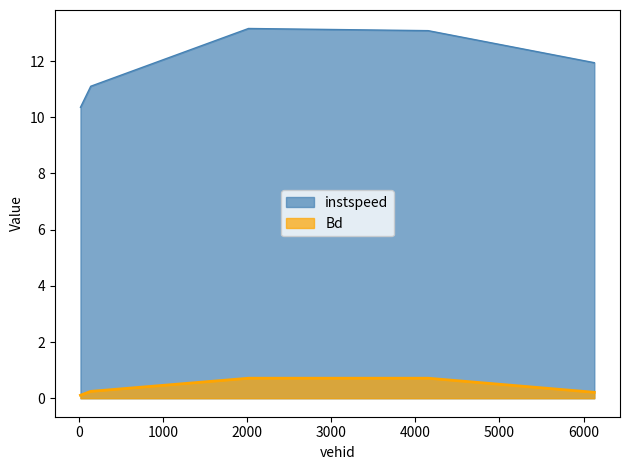

Reading left to right, extract all data points from this chart.

instspeed: 19.0=10.4	141.0=11.1	2016.0=13.2	4152.0=13.1	6127.0=11.9
Bd: 19.0=0.1	141.0=0.2	2016.0=0.7	4152.0=0.7	6127.0=0.2